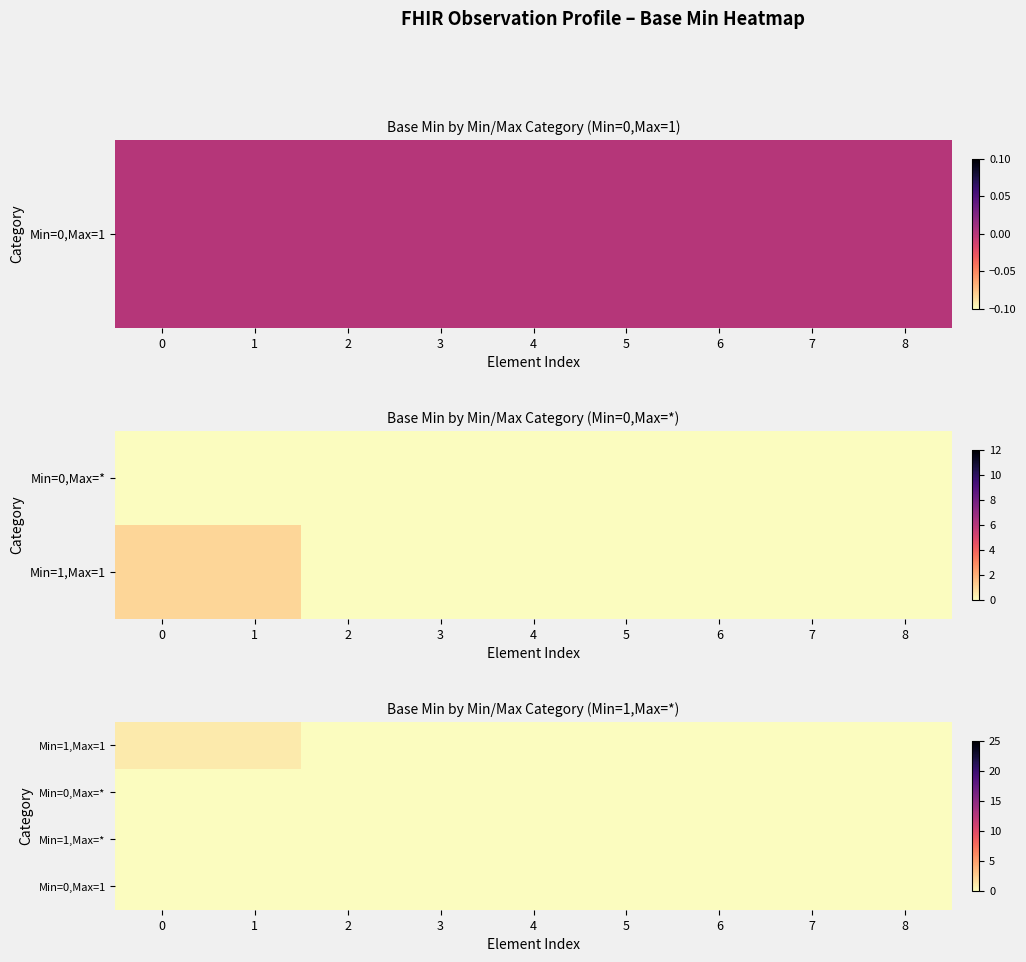

What is the sum of all Min=1,Max=1 values?

2